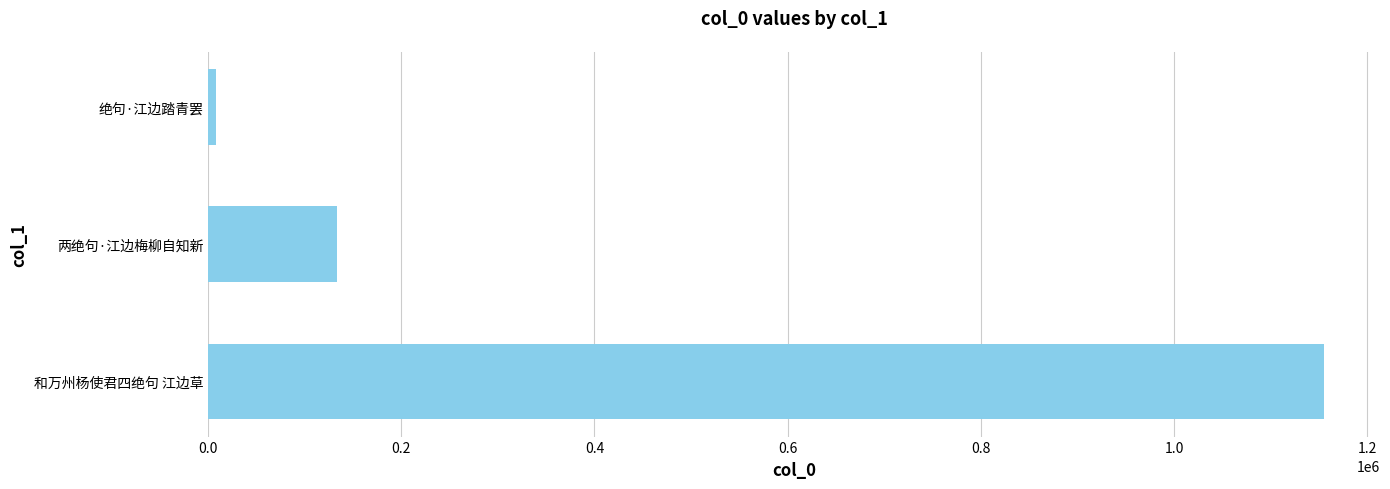

Which has a higher value, 和万州杨使君四绝句 江边草 or 绝句·江边踏青罢?

和万州杨使君四绝句 江边草